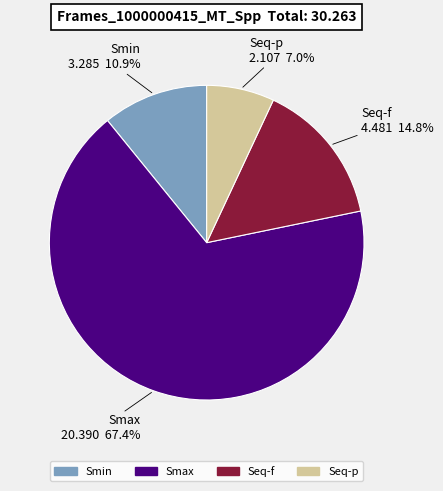

Do Smax and Seq-p together represent more than half of the pie?

Yes